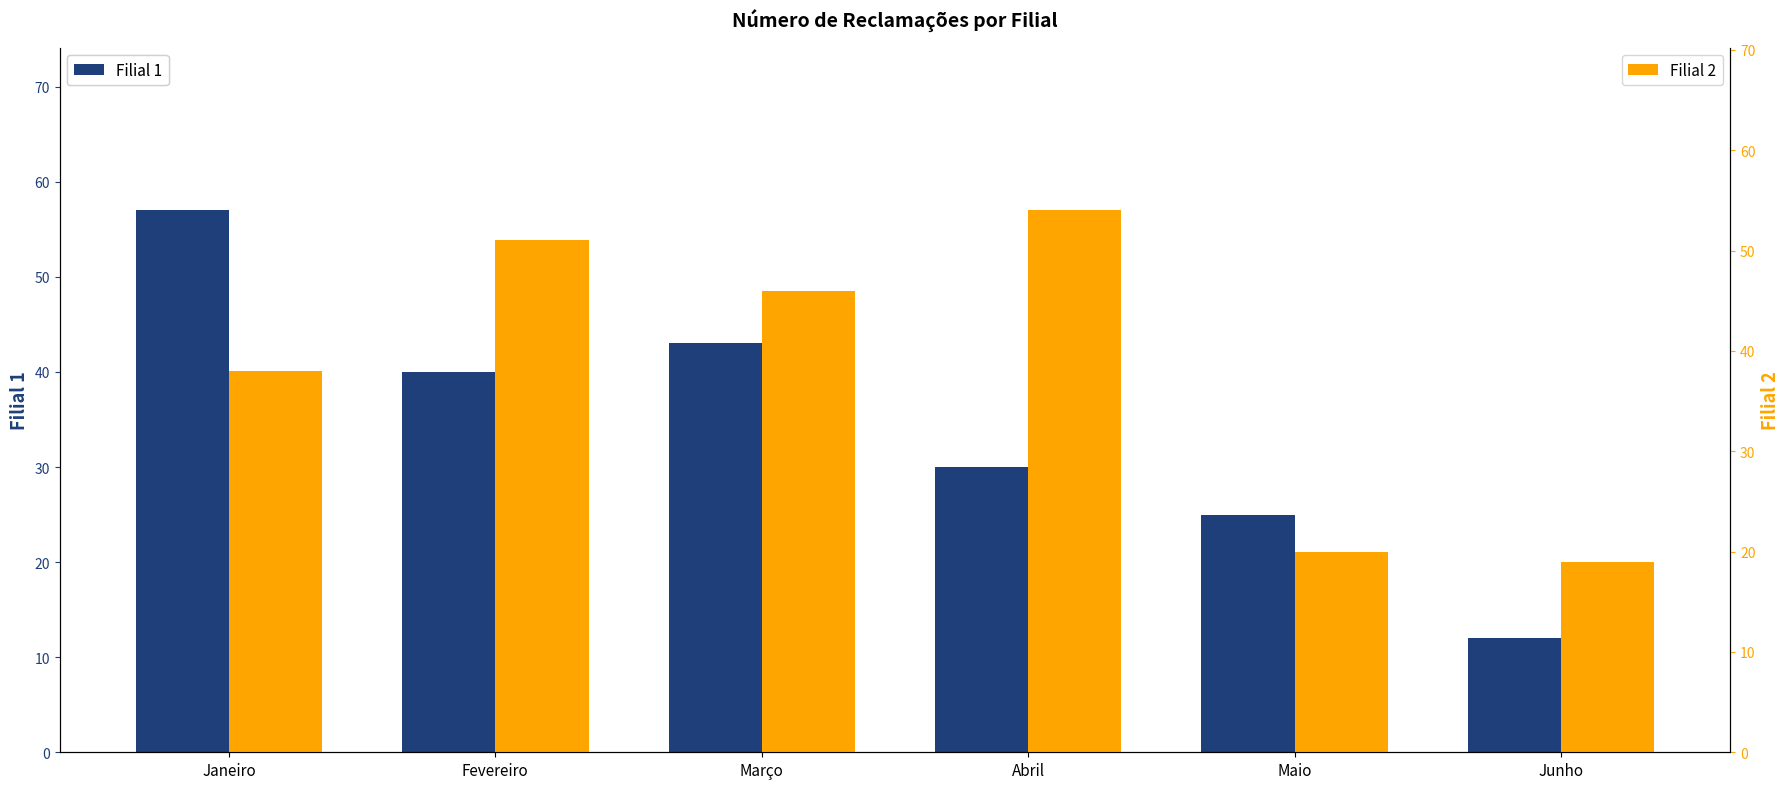

Reading right to left, transcribe all the data shown in this chart.

Filial 1: Junho=12	Maio=25	Abril=30	Março=43	Fevereiro=40	Janeiro=57
Filial 2: Junho=19	Maio=20	Abril=54	Março=46	Fevereiro=51	Janeiro=38